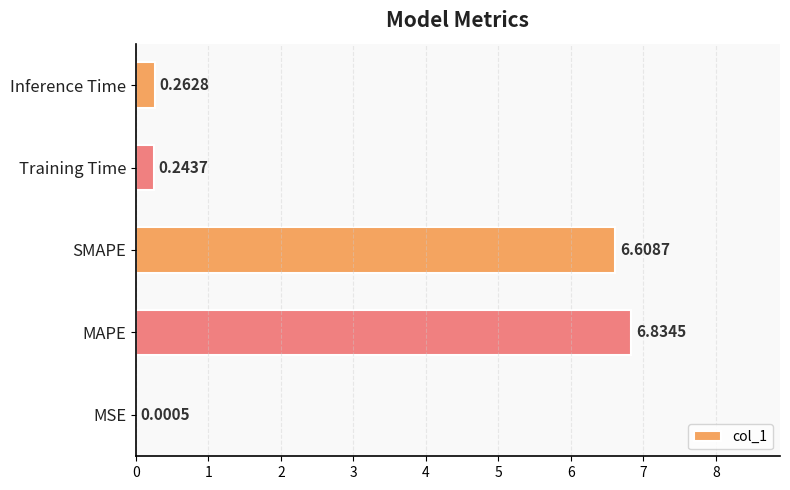

At which label is the value closest to 3?

Inference Time